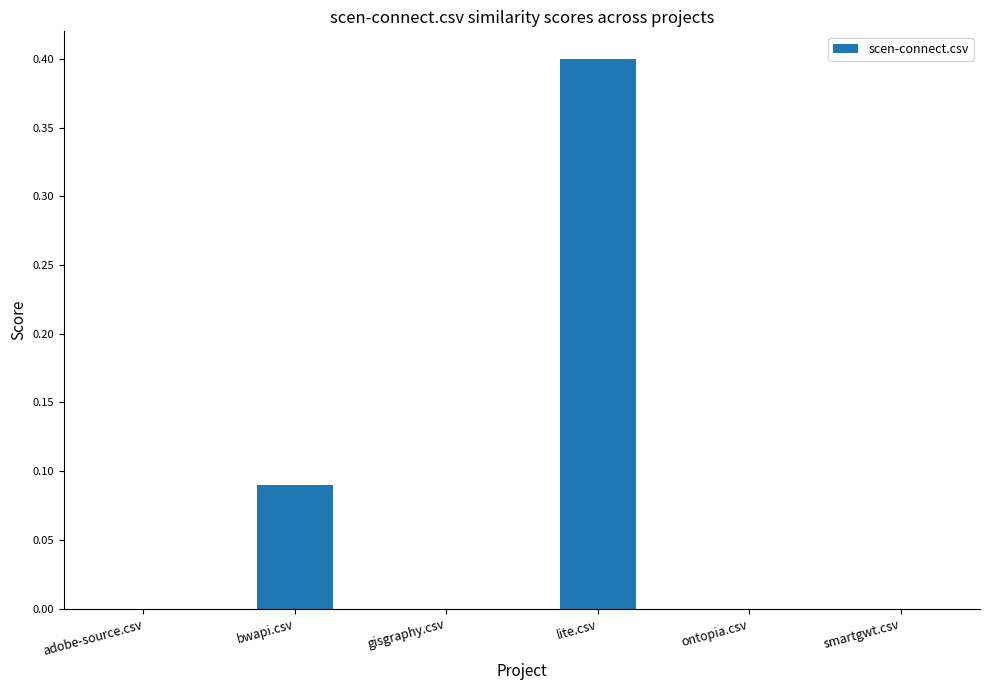

True or false: the data shows 0.2 at lite.csv.

False